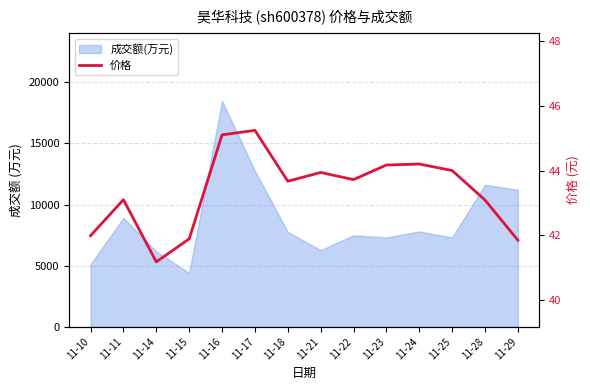

How many lines are shown in the chart?

1